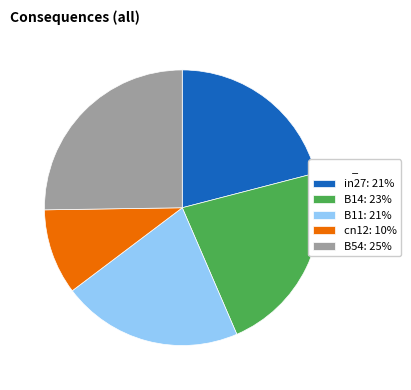

Which has a higher value, in27: 21% or cn12: 10%?

in27: 21%